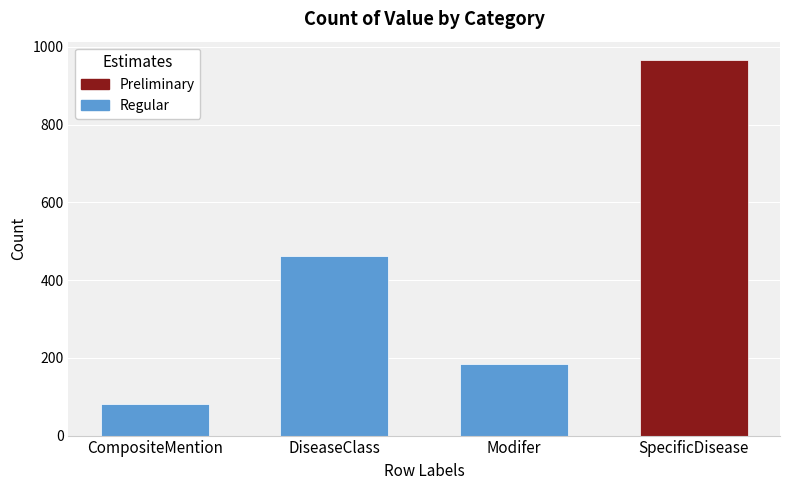

True or false: the data shows 965 at SpecificDisease.

True